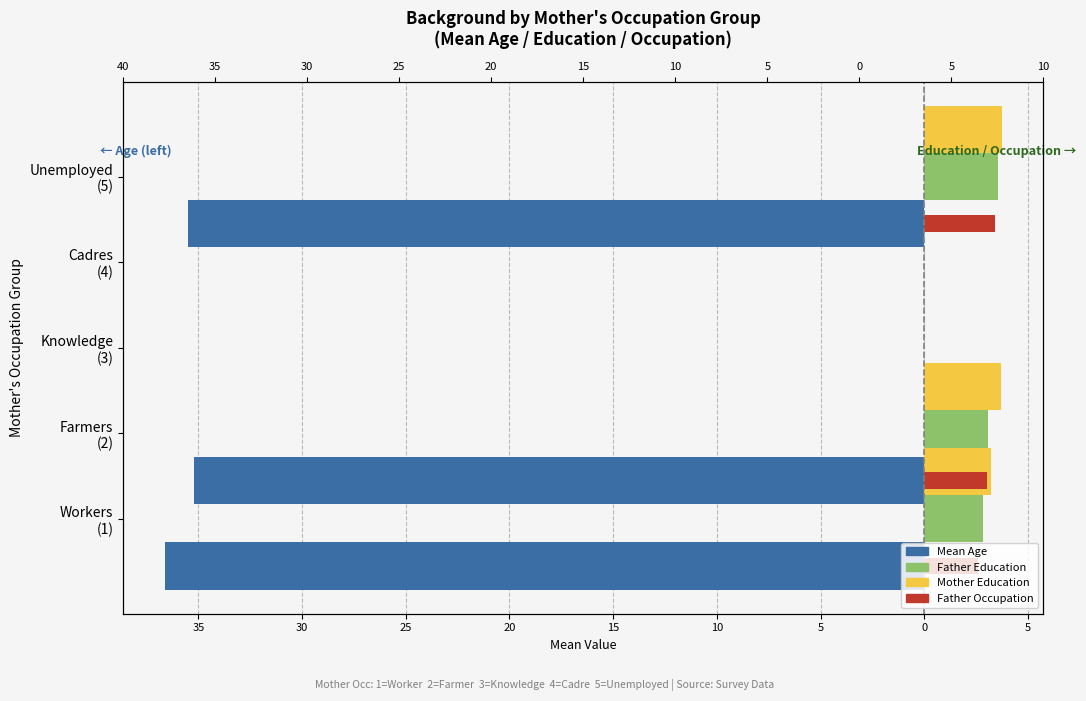

How many positive values does the Father Occupation (mean) series have?

3